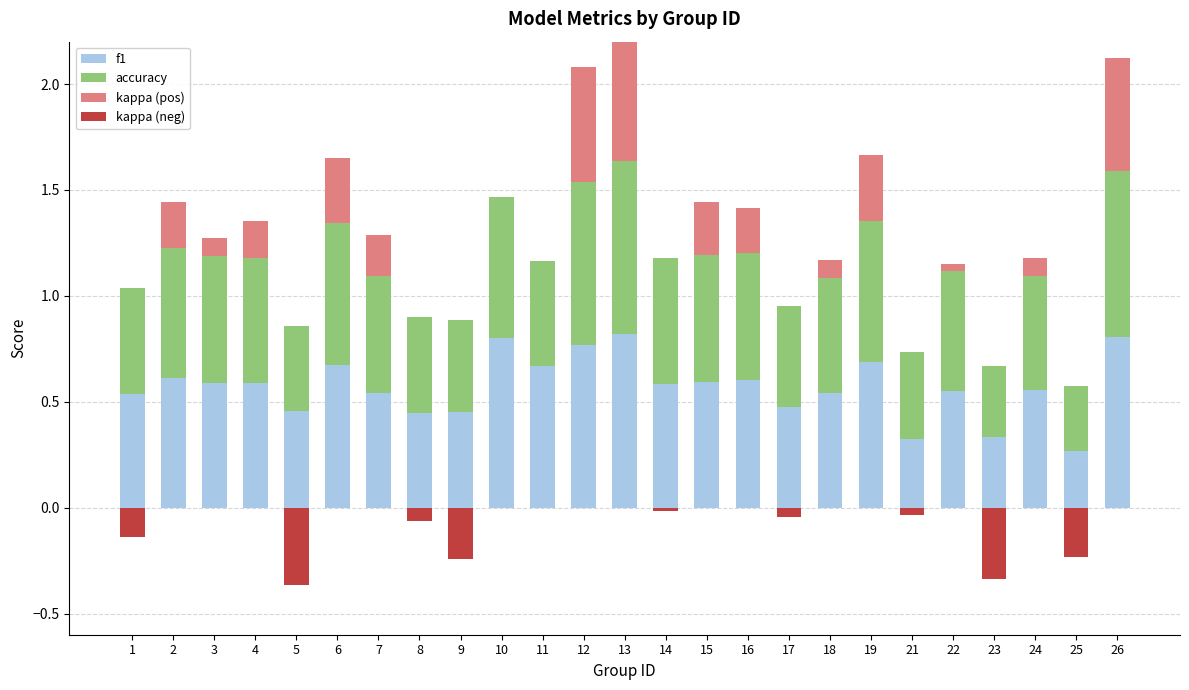

The f1 series shows 0.2 at 26. True or false?

False